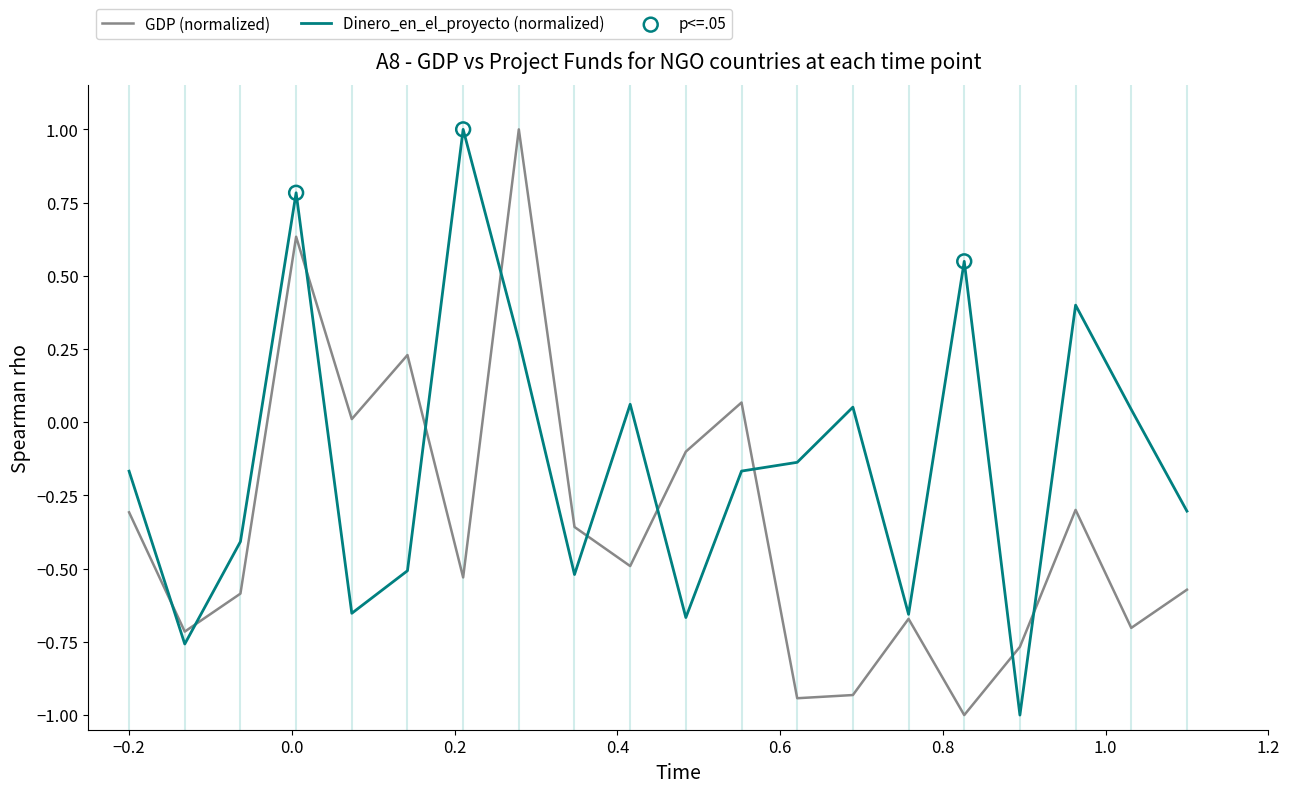

What is the maximum value for GDP (normalized)?

1.0